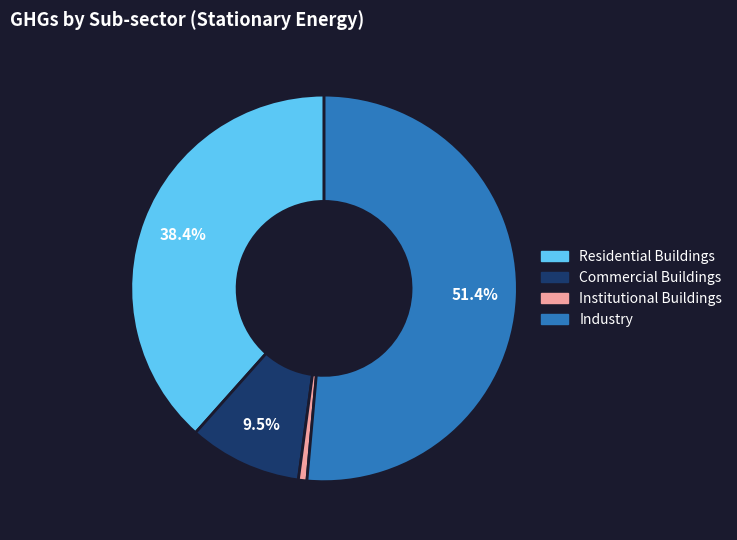

To the nearest percent, what is the difference between the Commercial Buildings and Institutional Buildings slice percentages?

9%